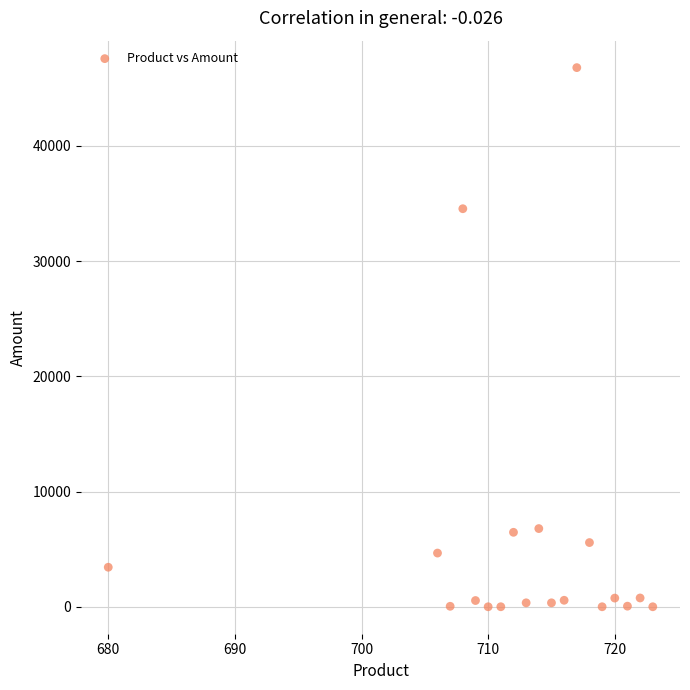

What Y value in the scatter plot is closest to 23396?

34545